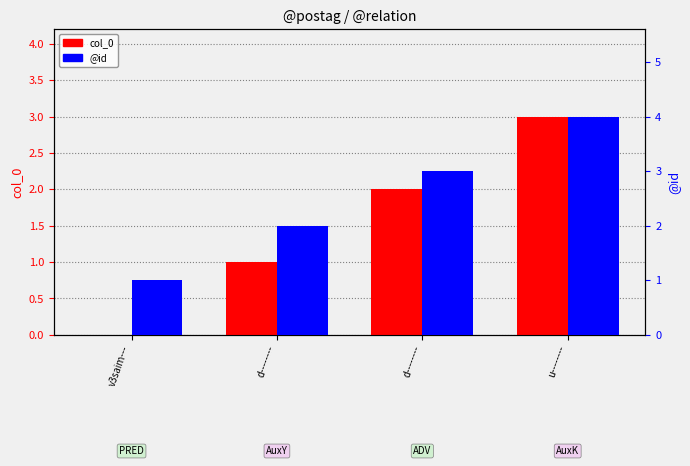

What are all the series names shown in the legend?

col_0, @id